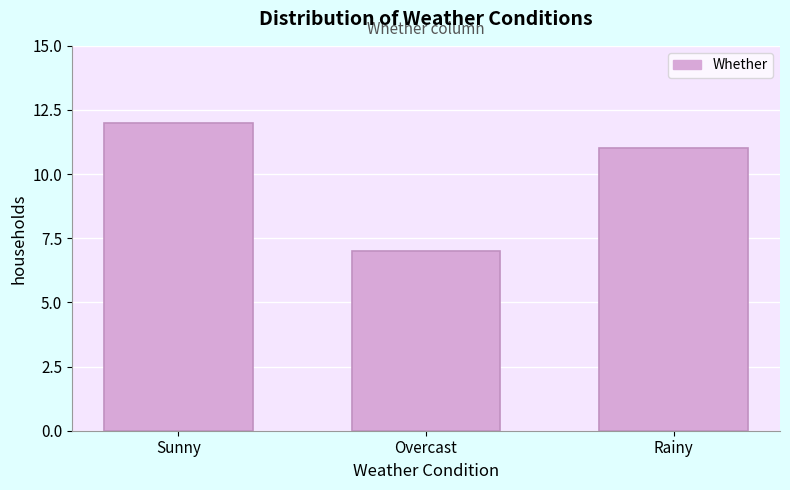

Reading right to left, list all the values displayed in this chart.

11	7	12